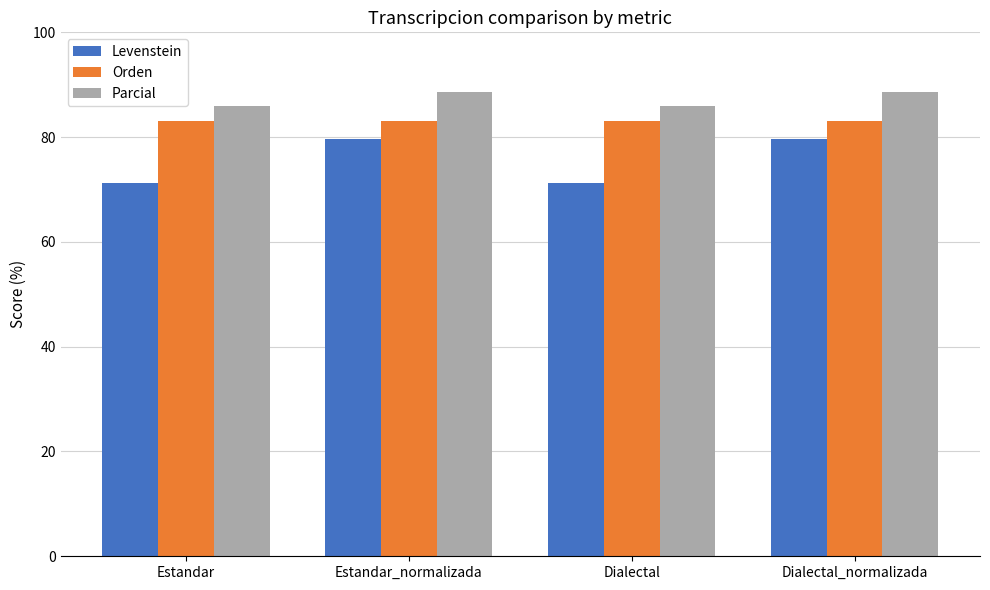

True or false: Orden has a value of 27.0 at Dialectal.

False